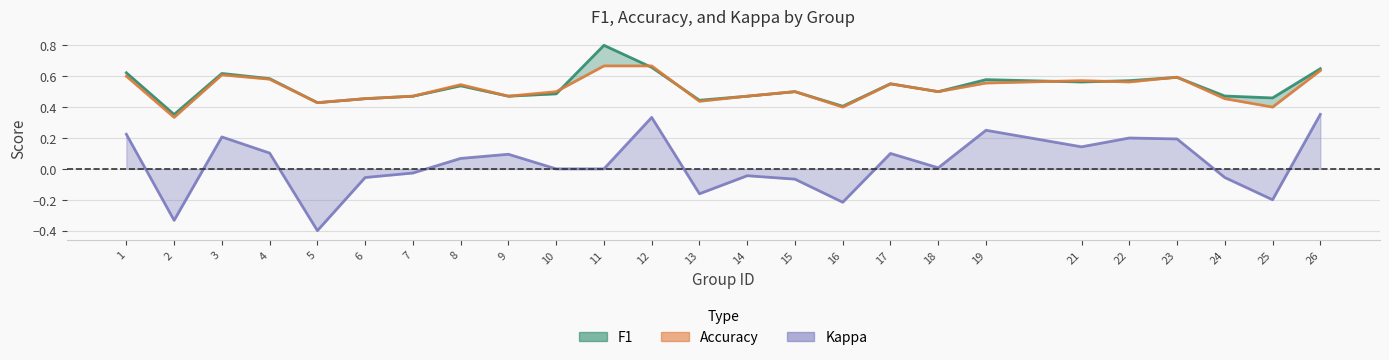

Rank the series by their maximum value, from highest to lowest.

f1, accuracy, kappa